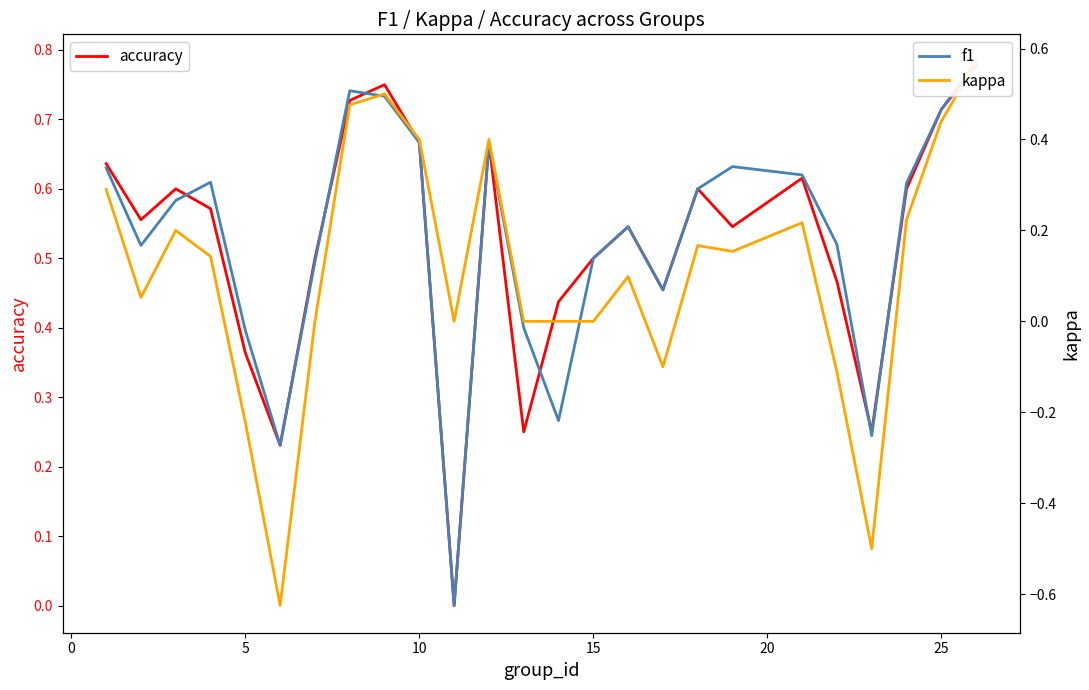

How many data points does each series have?

25